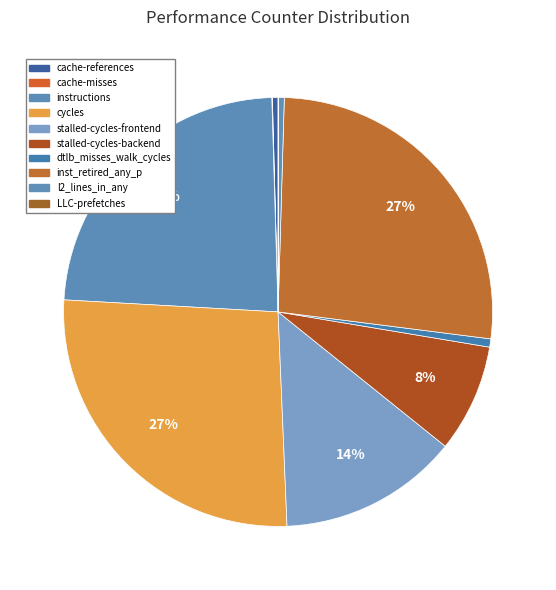

Is there any slice that represents more than half of the pie?

No